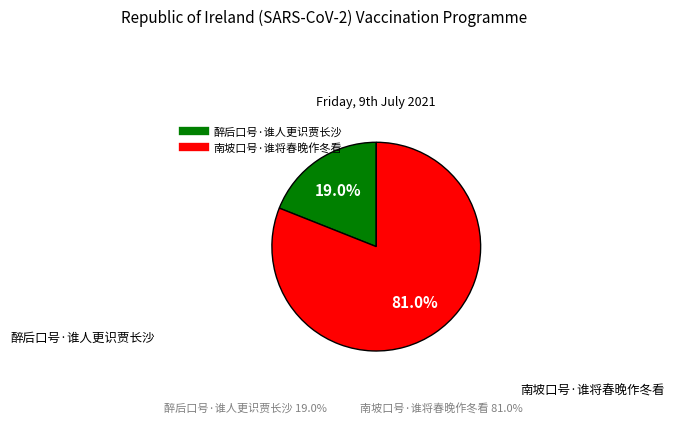

Does 醉后口号·谁人更识贾长沙 represent more than half of the total?

No